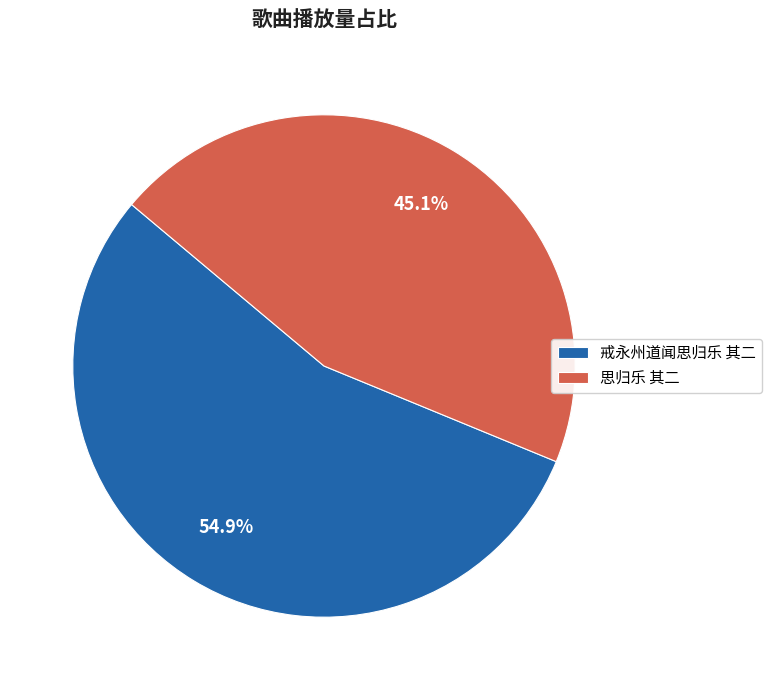

Count the number of slices in the pie.

2